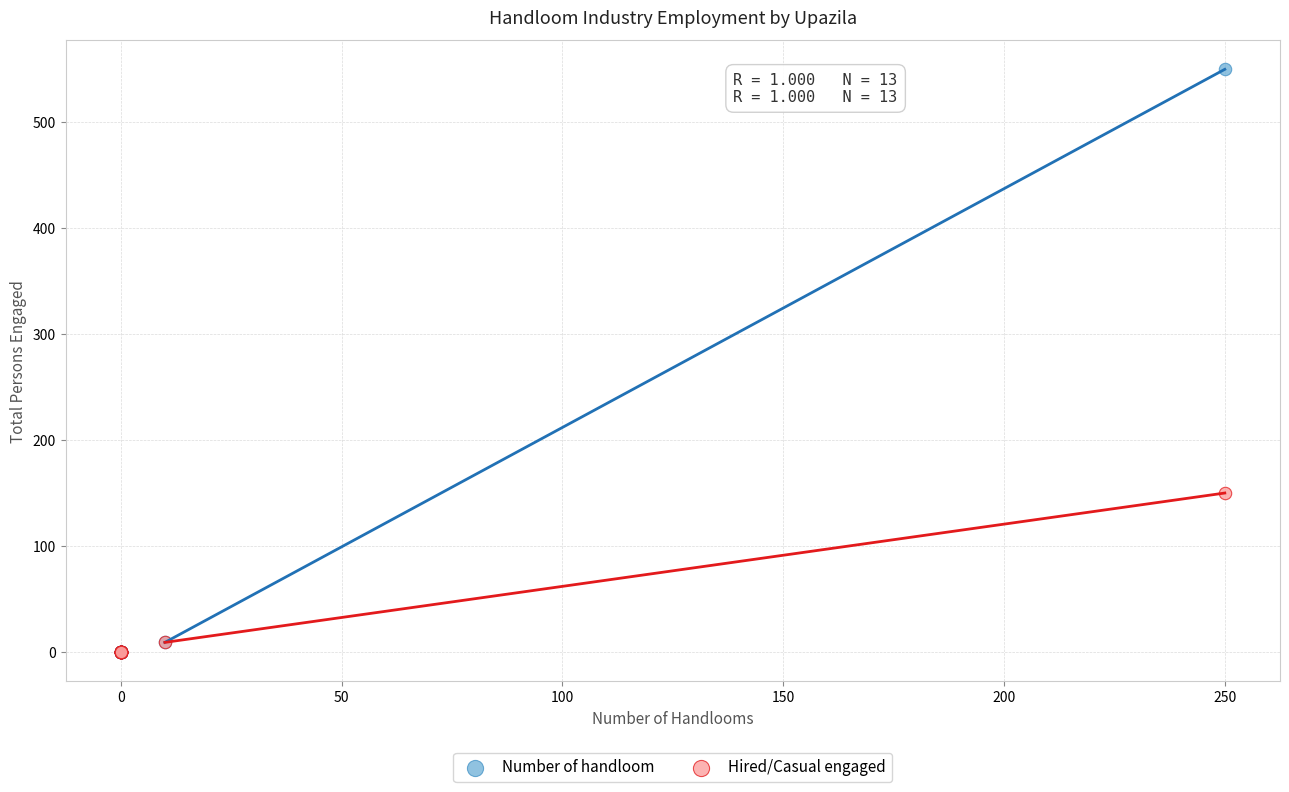

Which series contains the highest Y value?

Number of handloom